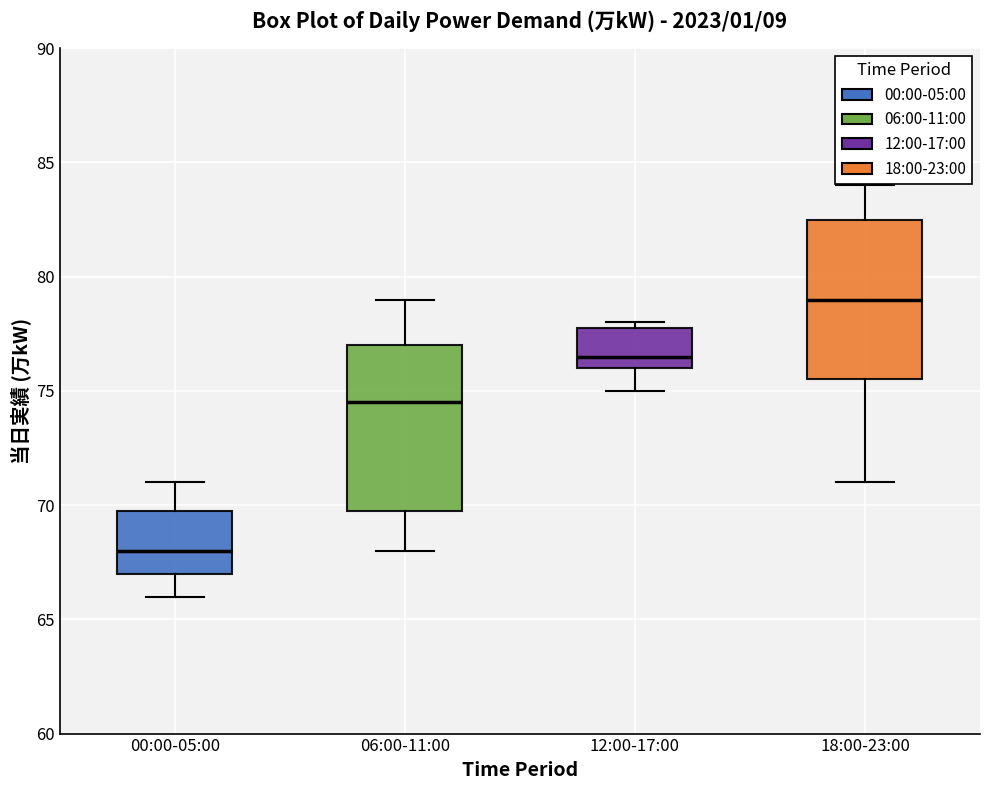

Where does the upper whisker of the box for 18:00-23:00 end on the y-axis? The values are not printed on the chart, so give them approximately, as read against the axis.

84.0